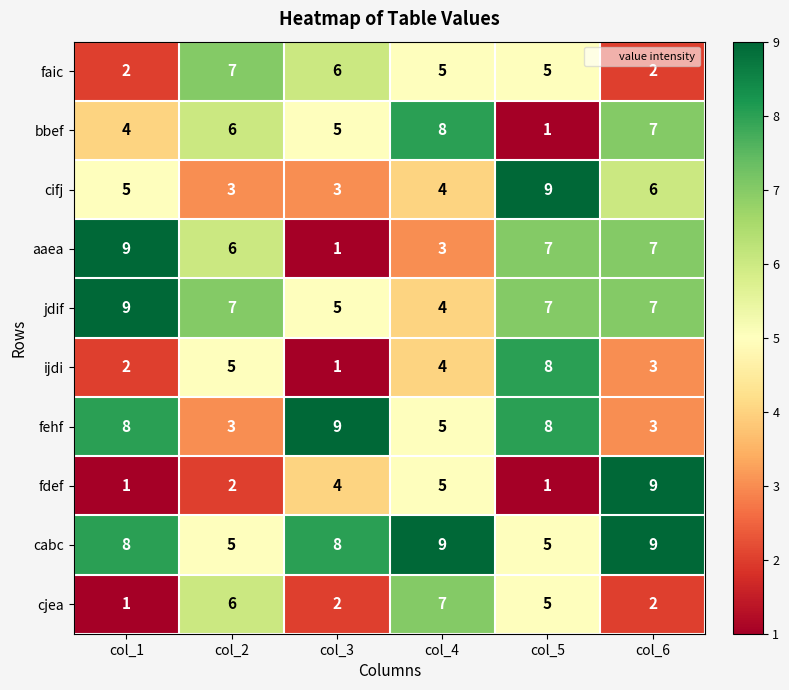

What is the sum of the fdef values at col_6 and col_2?

11